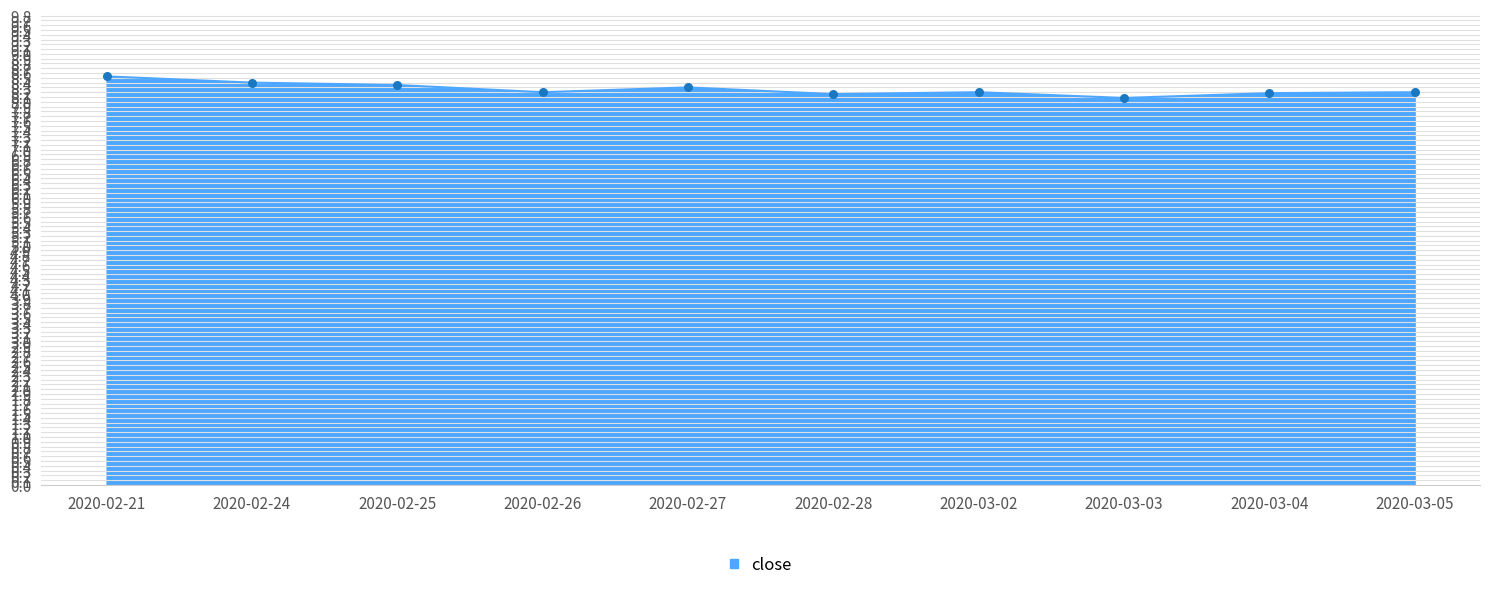

What is the ratio of the value at 2020-03-02 to the value at 2020-02-27?

1.0